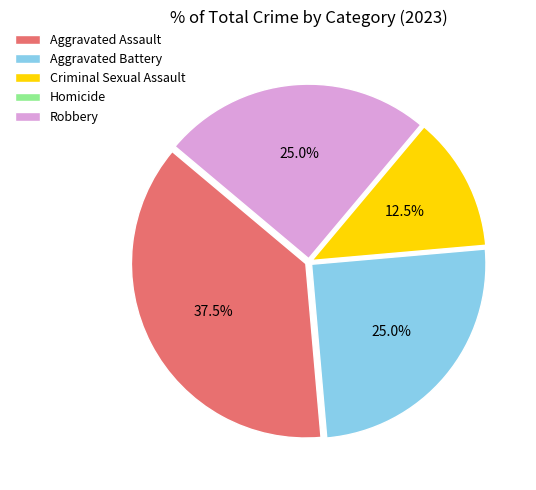

Combined, what portion of the pie is Aggravated Battery and Criminal Sexual Assault?

37.5%